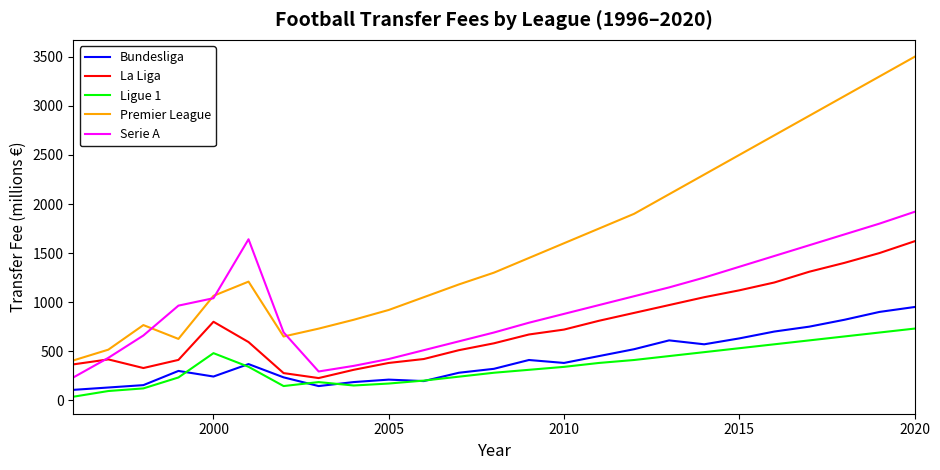

How many categories are shown in the chart?

25